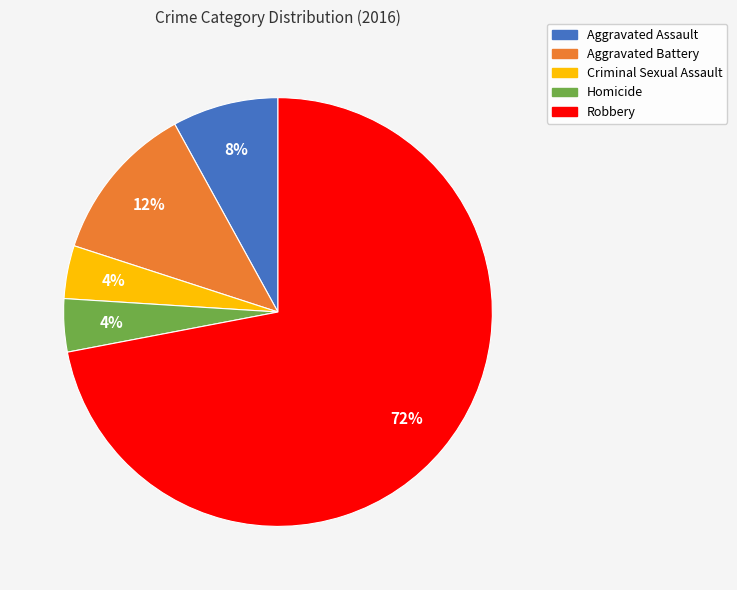

The Aggravated Assault slice represents 3% of the pie. True or false?

False